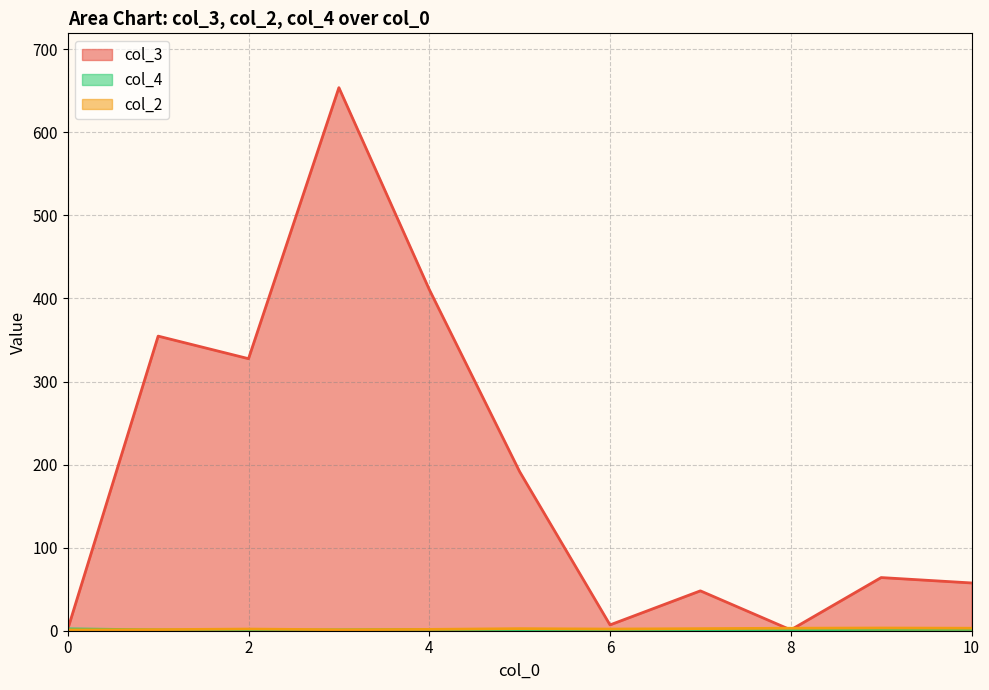

Which series has the widest spread of values?

col_3